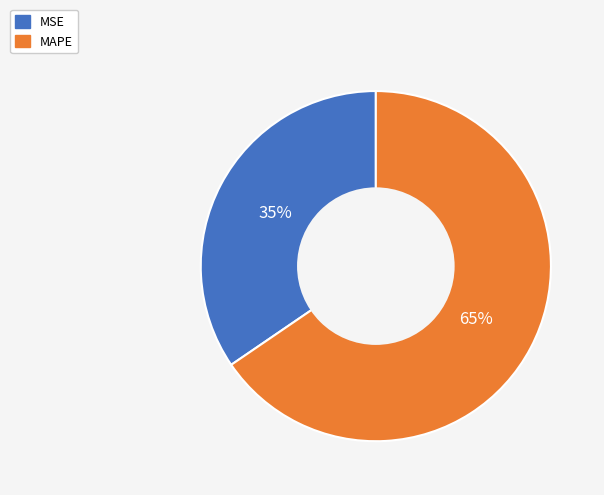

How many slices are in this pie chart?

2